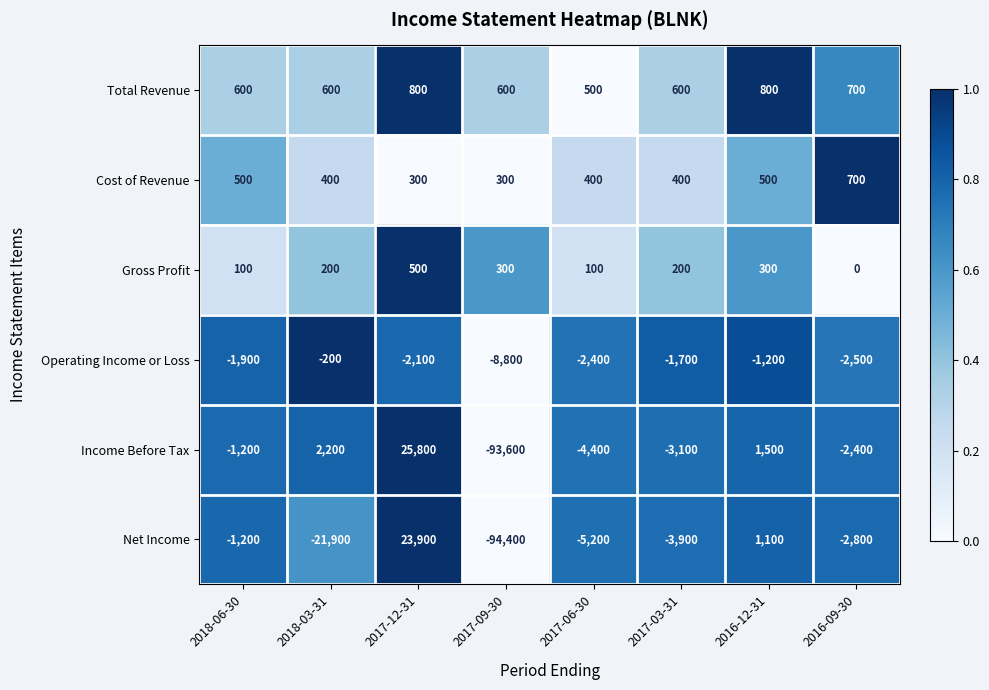

What is the difference between the maximum and minimum values in the Operating Income or Loss series?

8600